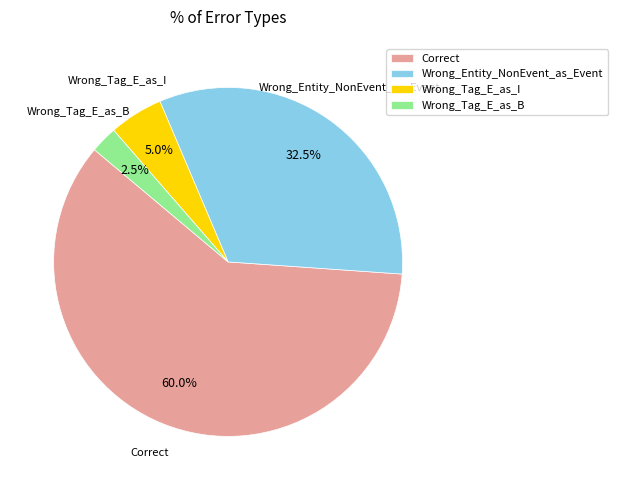

What percentage is the Wrong_Tag_E_as_I slice, to the nearest percent?

5%